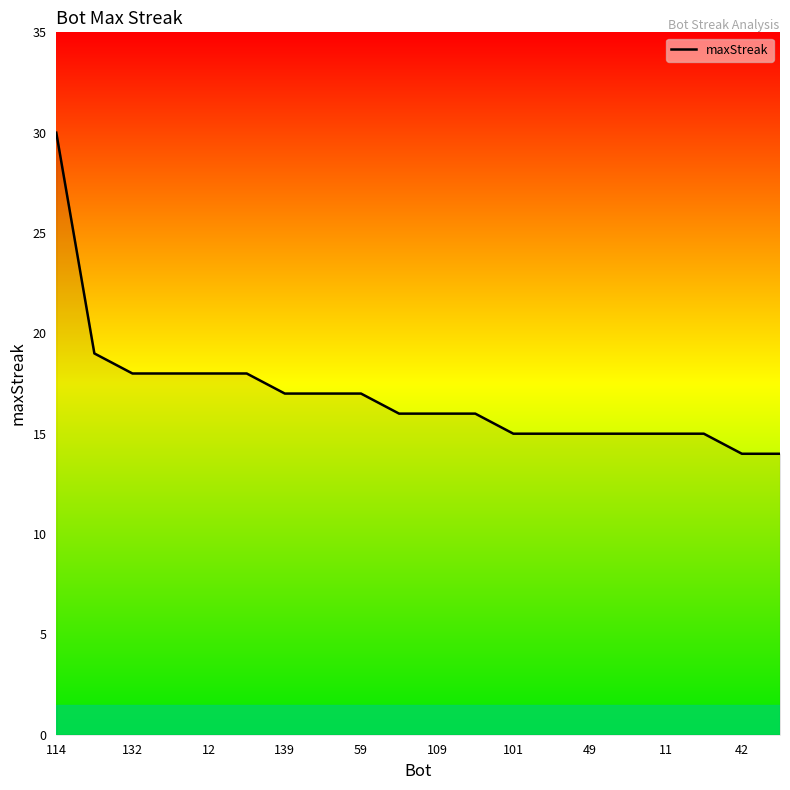

What is the minimum value shown in the chart?

14